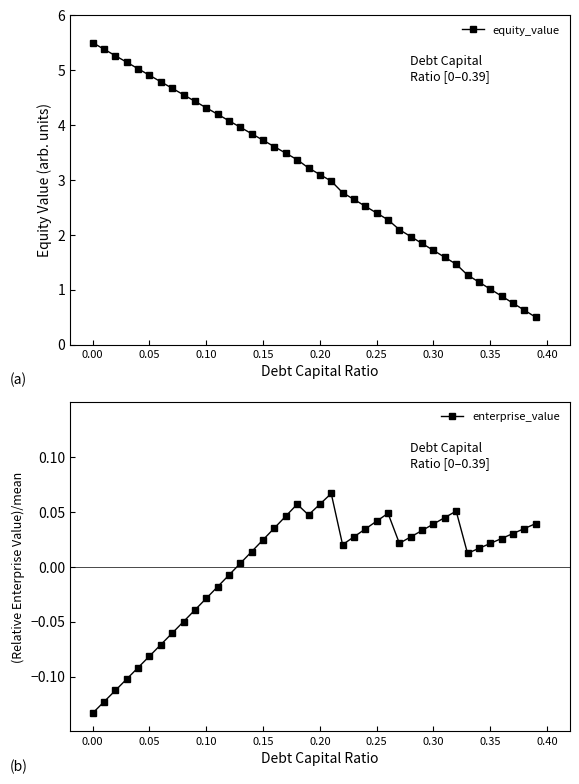

What is the maximum value for equity_value?

5.5